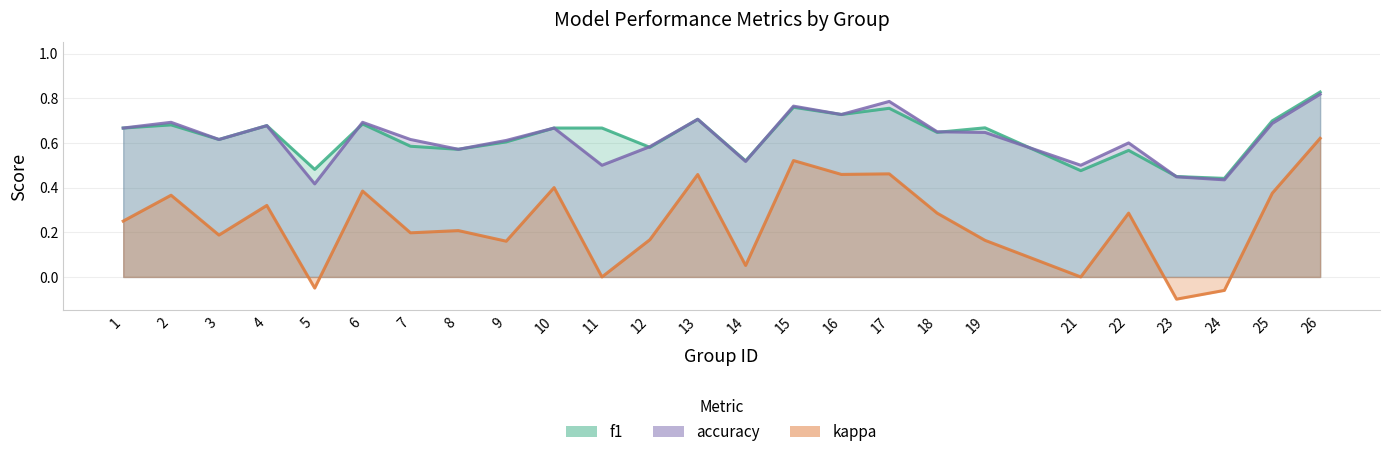

True or false: f1 has a value of 0.7 at 25.

True